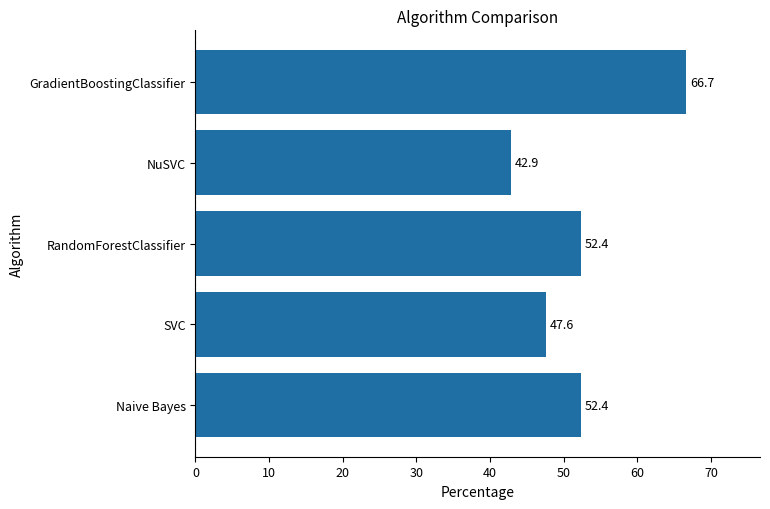

What is the ratio of the value at Naive Bayes to the value at NuSVC?

1.2